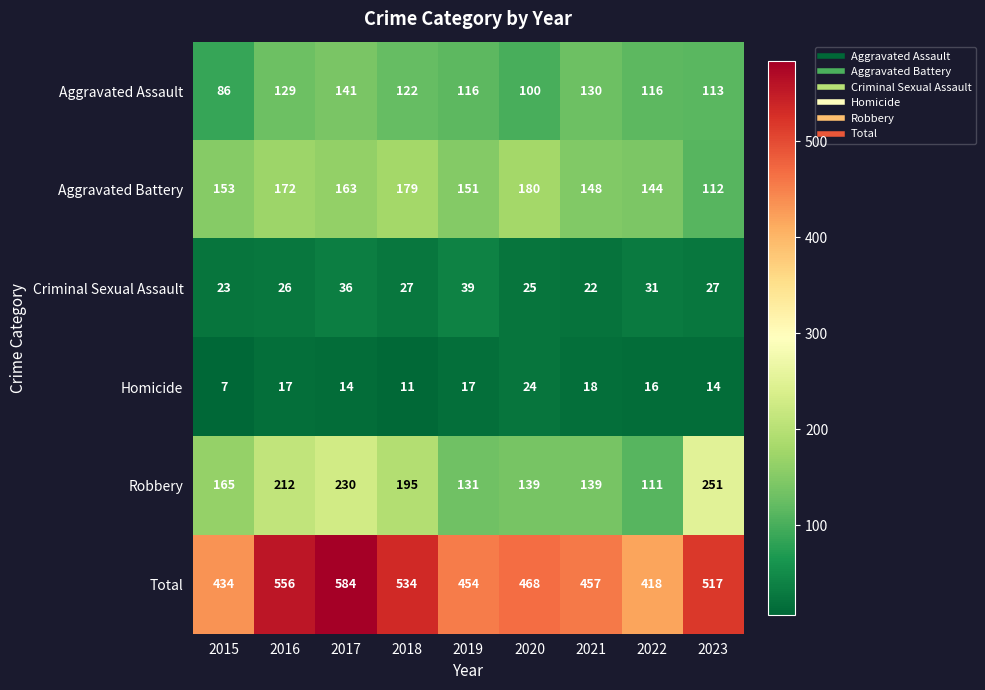

What is the difference between the second highest and second lowest values in the Criminal Sexual Assault series?

13